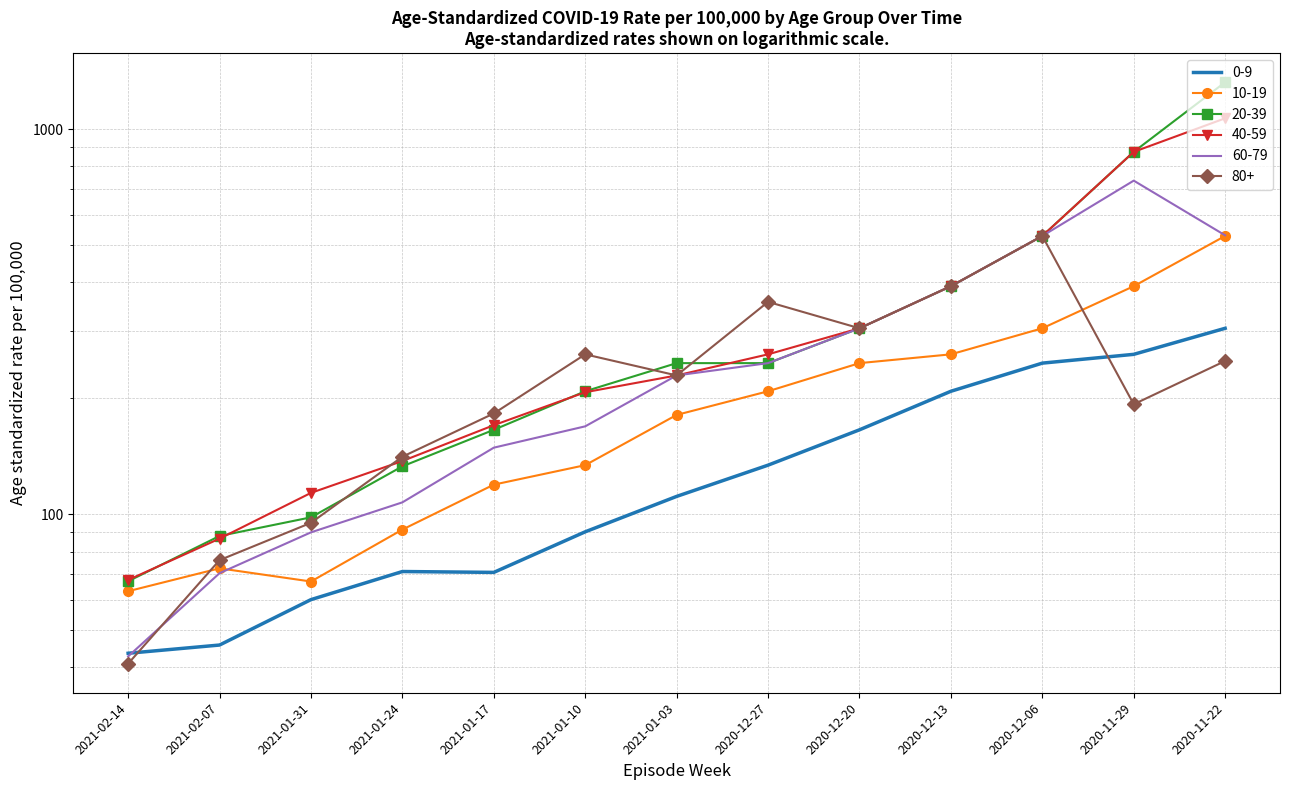

What are all the series names shown in the legend?

0-9, 10-19, 20-39, 40-59, 60-79, 80+